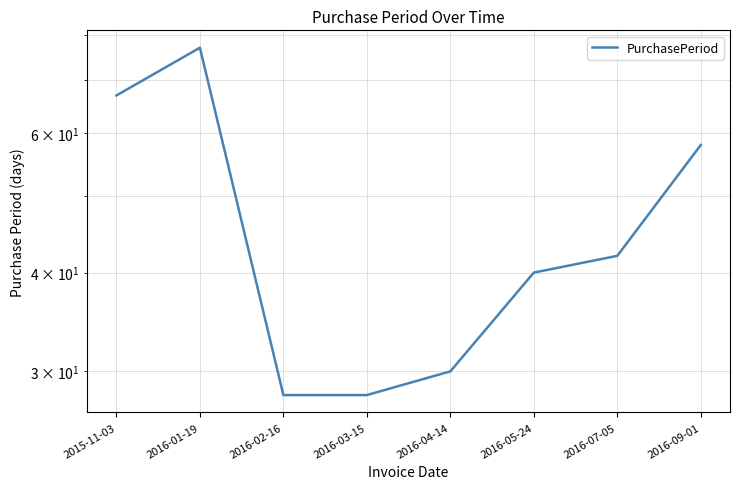

Between 2015-11-03 and 2016-04-14, which is larger?

2015-11-03